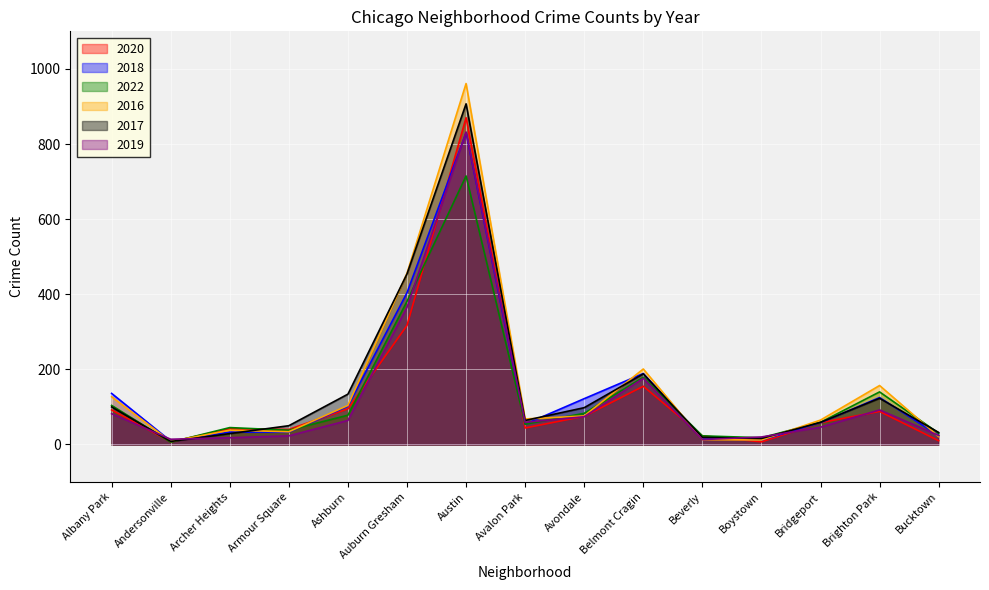

How many categories are shown in the chart?

15